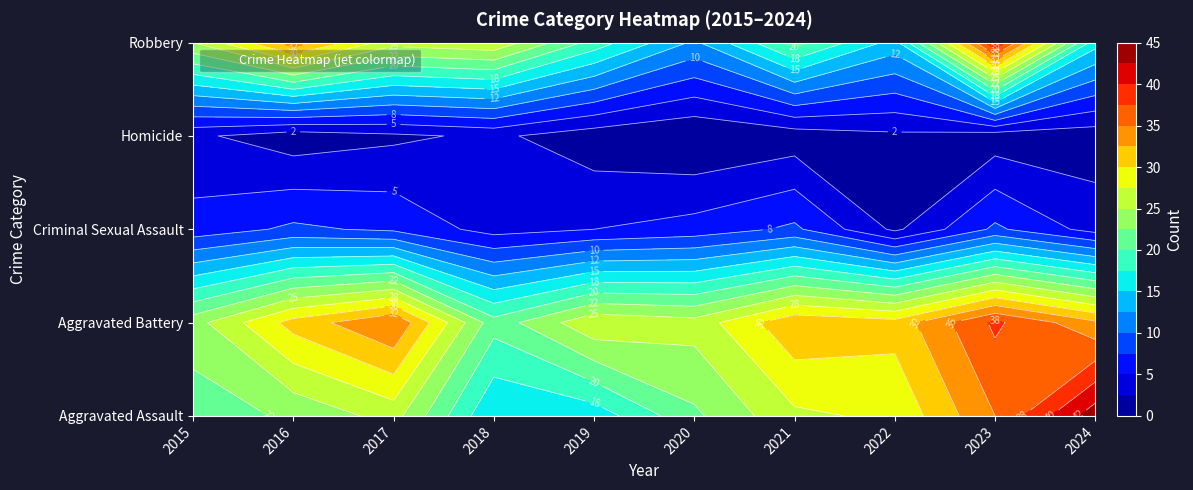

What is the total value across all series at 2015?

79